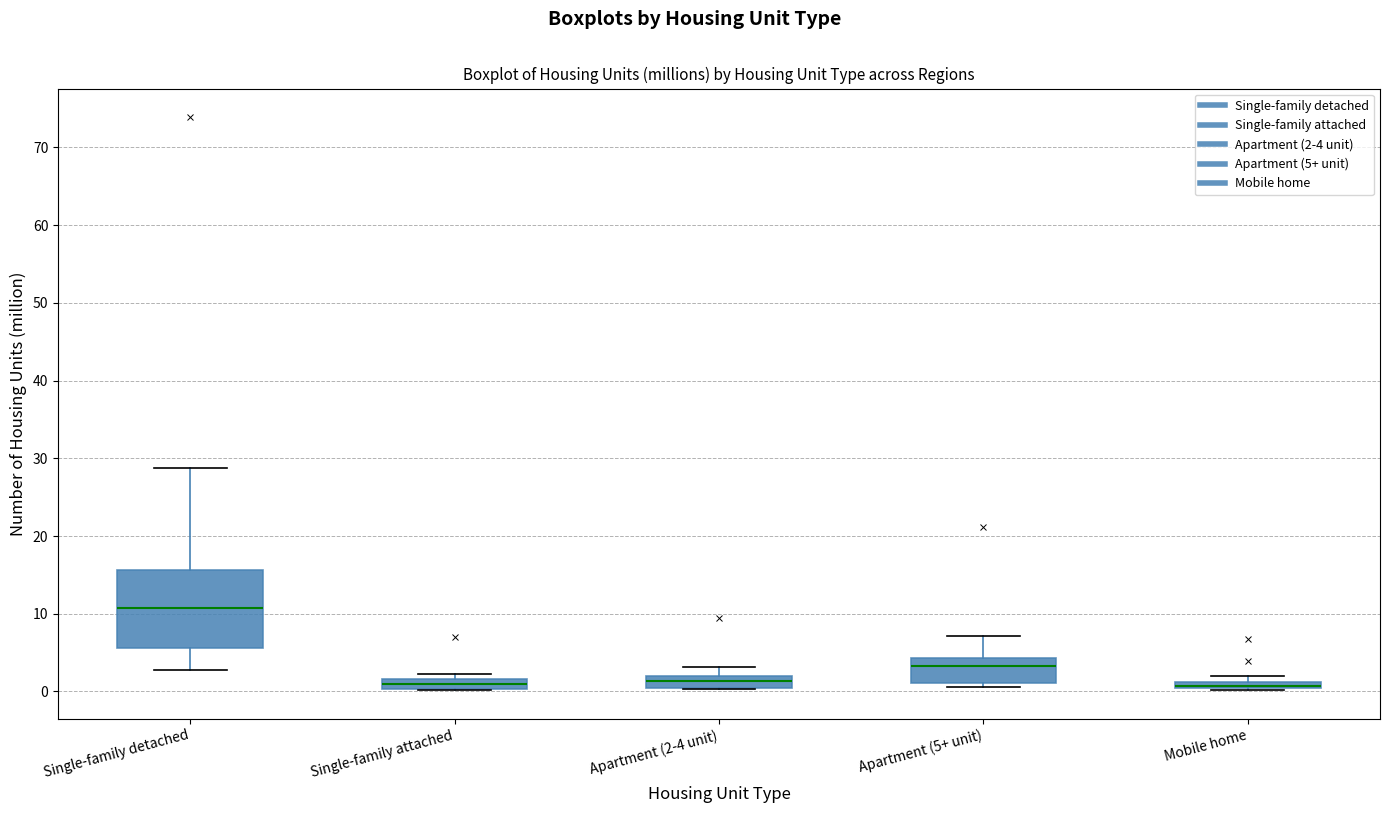

Comparing the boxes themselves (not the whiskers), which one is the tallest?

Single-family detached